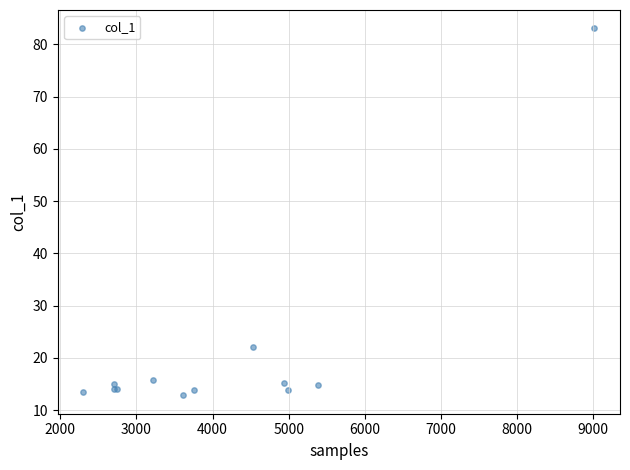

What Y value in the scatter plot is closest to 47?

22.1